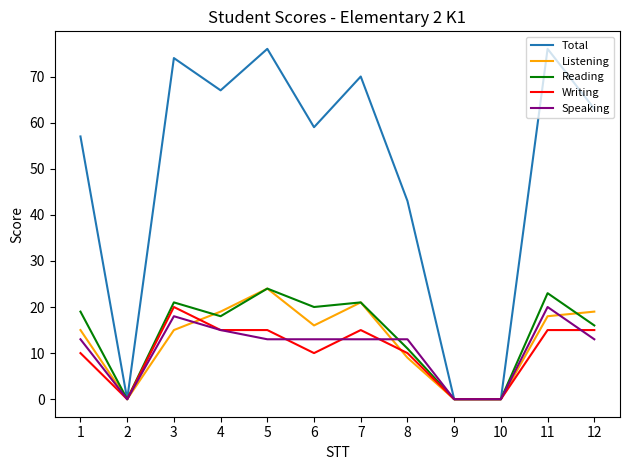

Which series has the widest spread of values?

Total